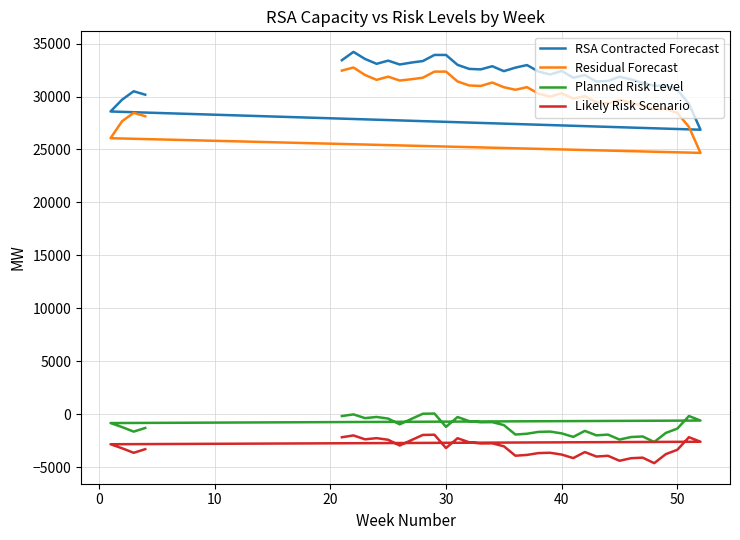

How many data points does each series have?

36